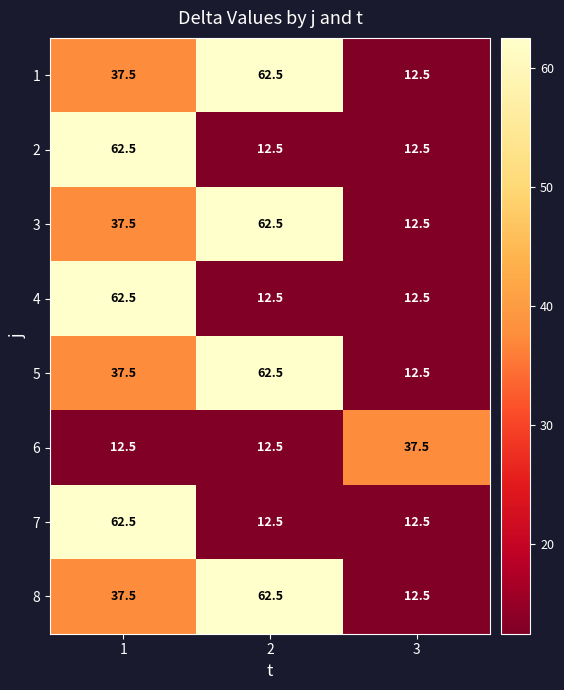

What is the total value across all series at 3?

125.0